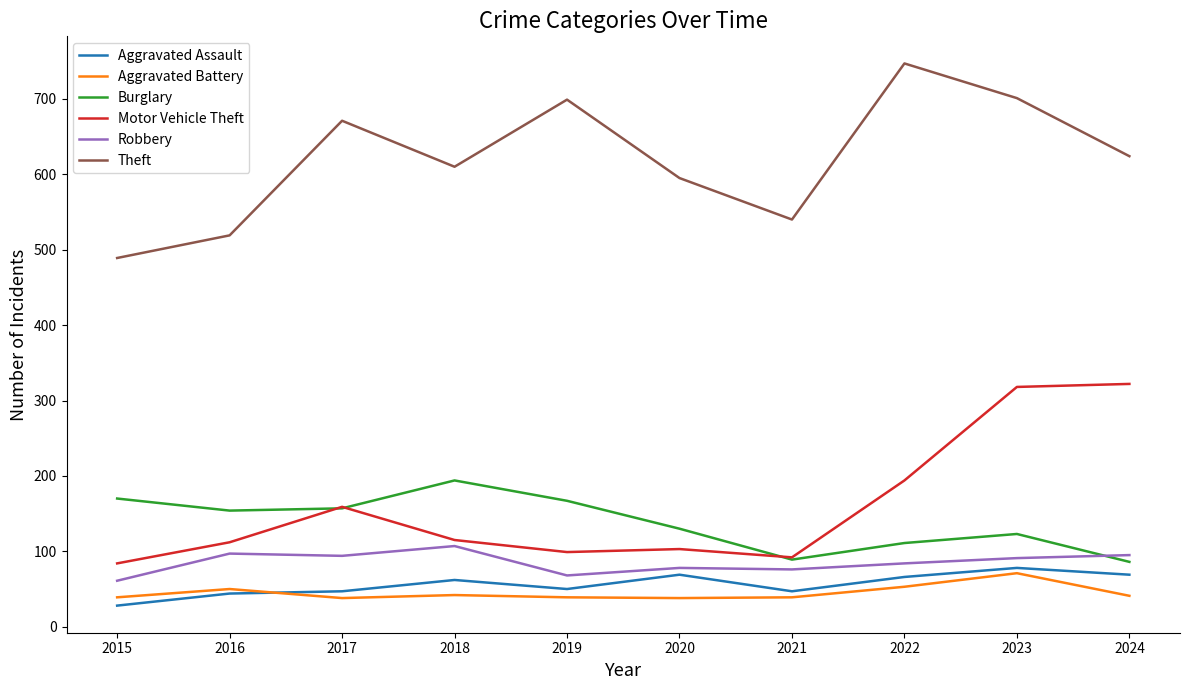

At which category is the sum across all series the highest?

2023